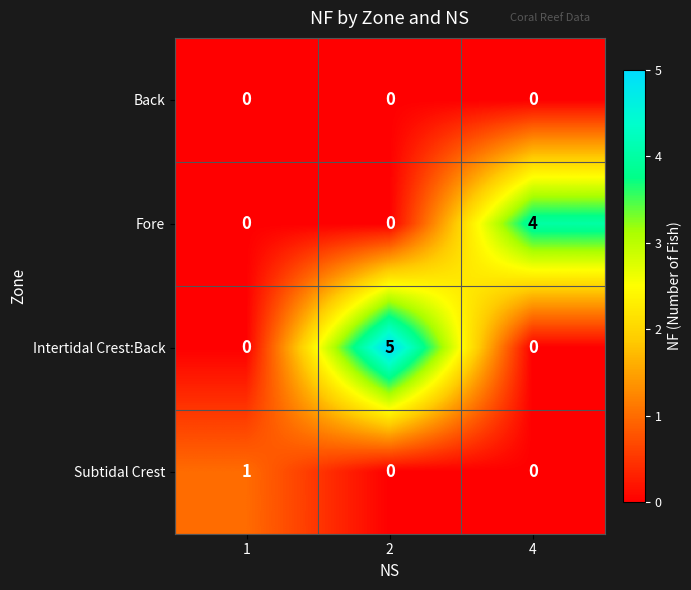

Is the value of Subtidal Crest at 1 greater than the value of Fore at 4?

No